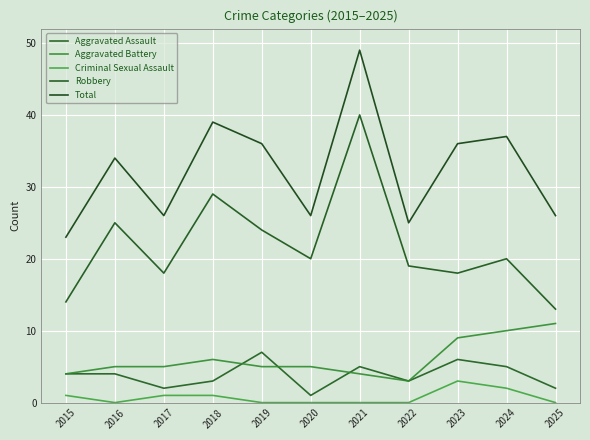

The value of Aggravated Battery at 2015 is 2. True or false?

False